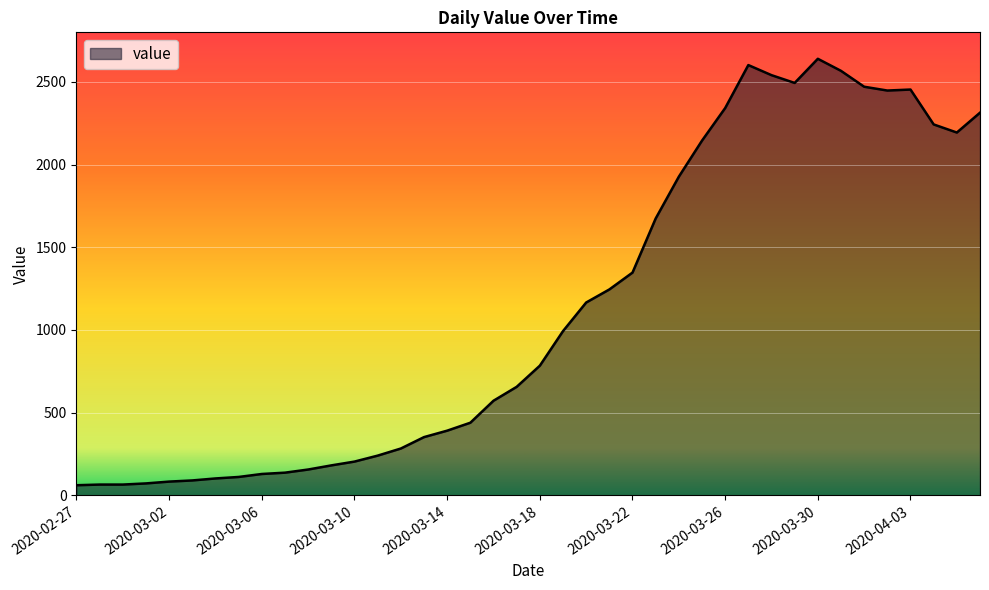

What is the greatest value displayed?

2640